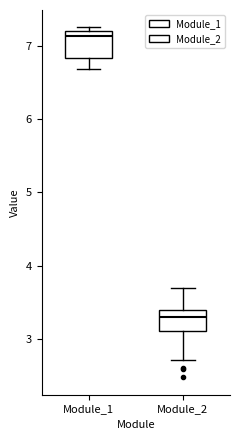

Reading left to right, read every box against the y-axis: the position of its median line, the range the box covers, and the ends of its whiskers. The values are not printed on the chart, so give them approximately, as read against the axis.

Module_1: median 7.1, box 6.8 to 7.2, whiskers 6.7 to 7.3
Module_2: median 3.3, box 3.1 to 3.4, whiskers 2.7 to 3.7